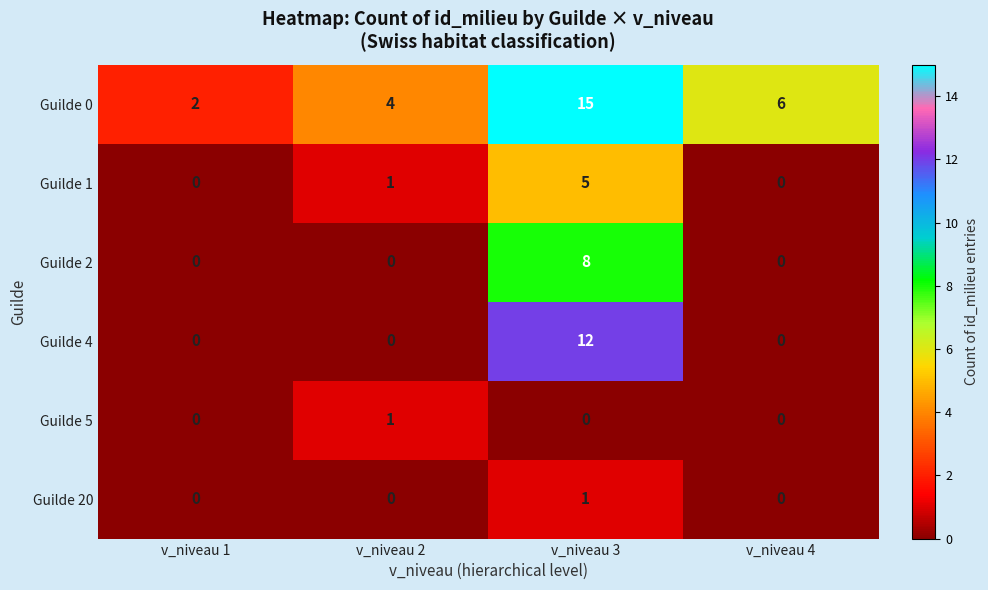

What is the total value across all series at v_niveau 4?

6